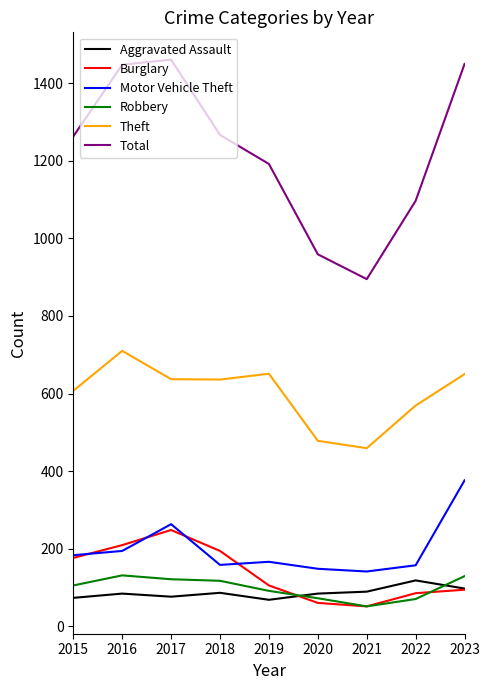

True or false: Robbery has more than 0 interior local peaks.

True